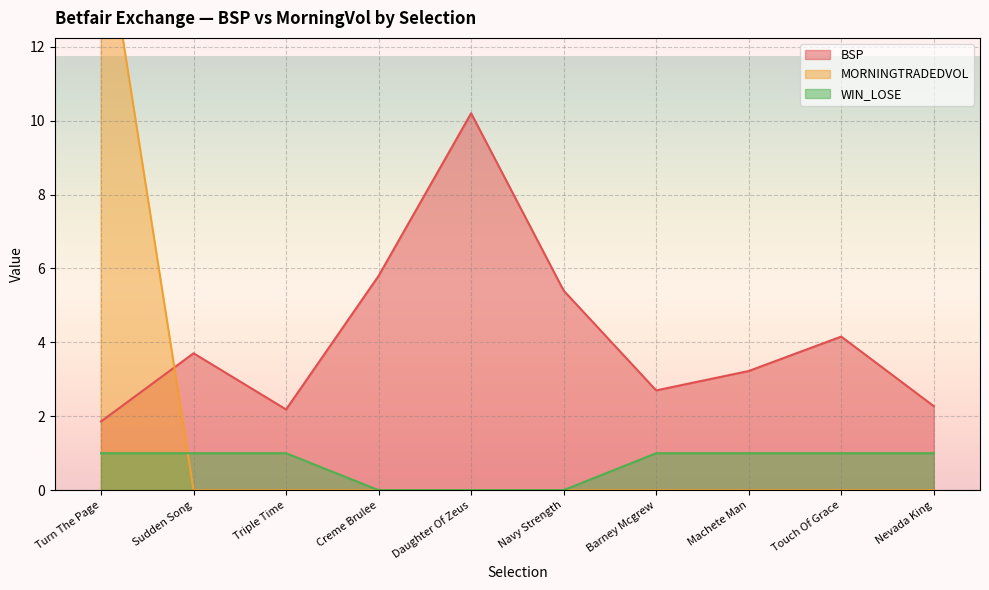

Reading left to right, what are all the values shown in this chart?

BSP: 1.9	3.7	2.2	5.8	10.2	5.4	2.7	3.2	4.2	2.3
MORNINGTRADEDVOL: 16.0	0.0	0.0	0.0	0.0	0.0	0.0	0.0	0.0	0.0
WIN_LOSE: 1.0	1.0	1.0	0.0	0.0	0.0	1.0	1.0	1.0	1.0